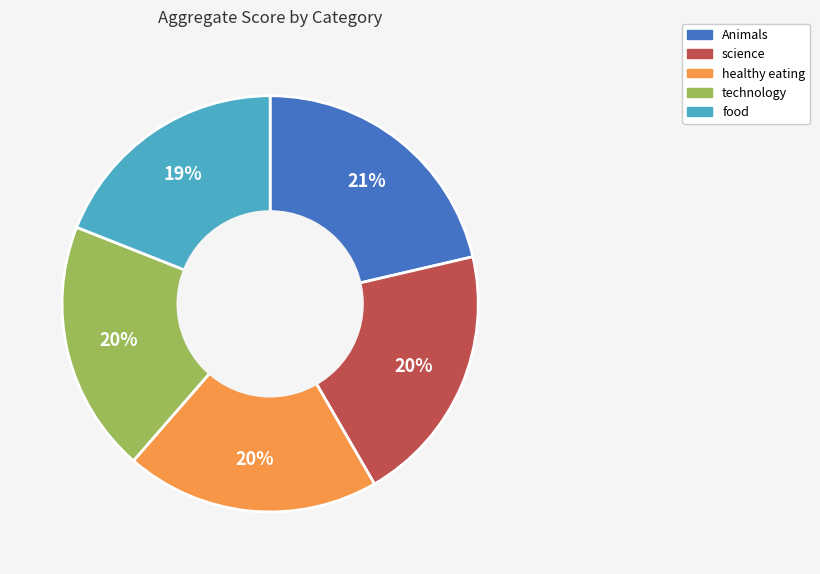

What is the smallest slice in the pie chart?

food